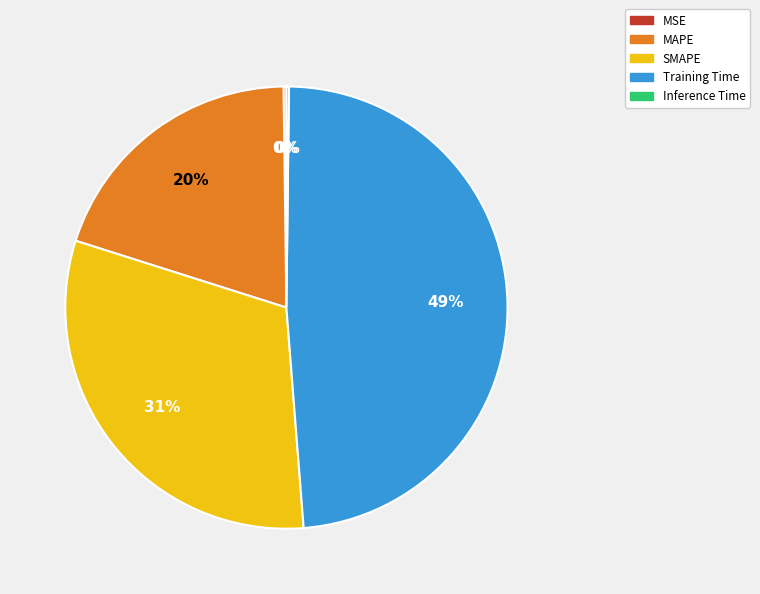

Which has a higher value, Training Time or SMAPE?

Training Time